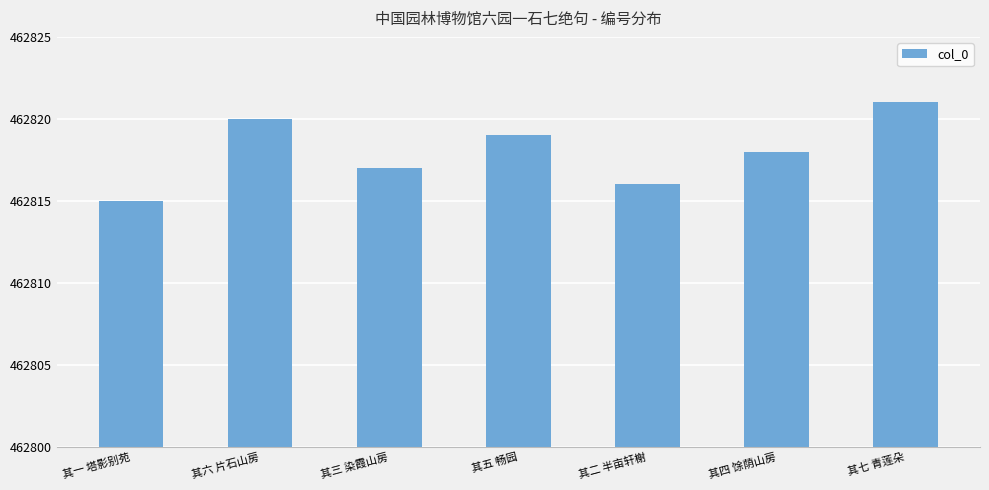

What is the sum of all values?

3239726